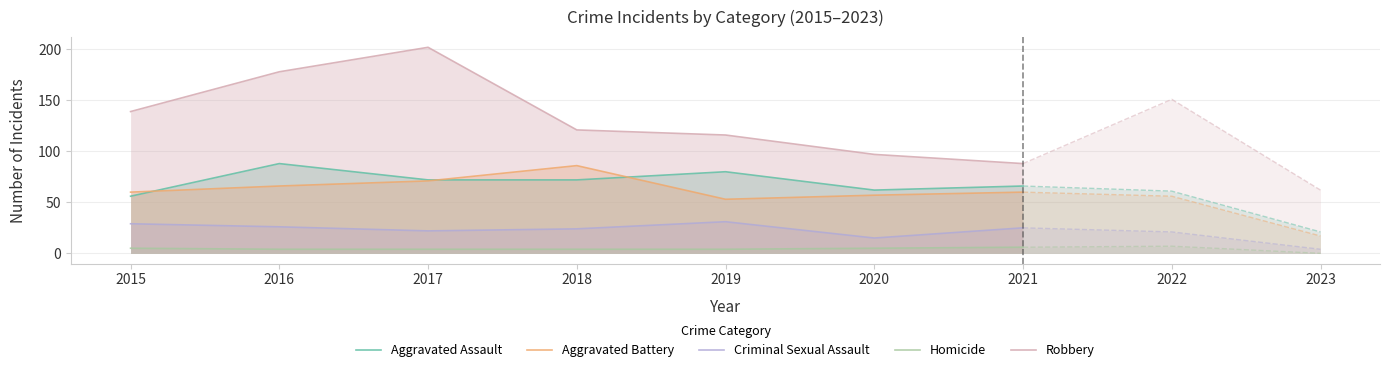

What value does the Robbery series have at 2018?

121